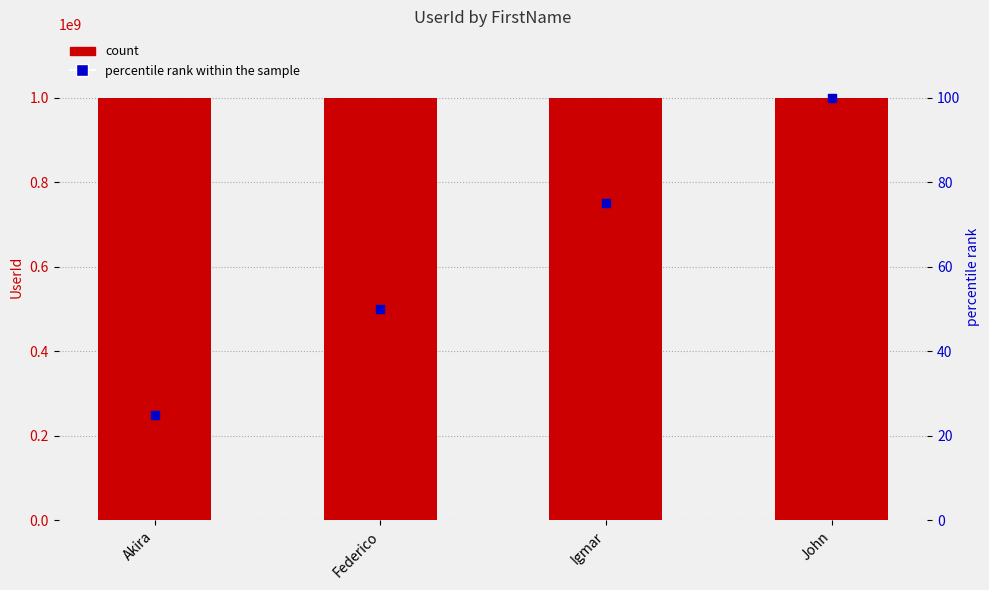

Which series has the largest total across all categories?

UserId